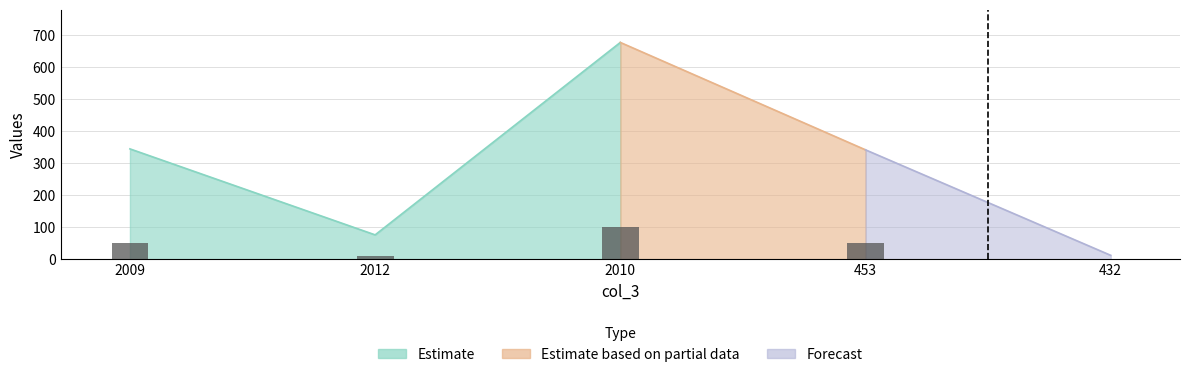

List the labels in order of value, largest first.

2010, 2009, 453, 2012, 432